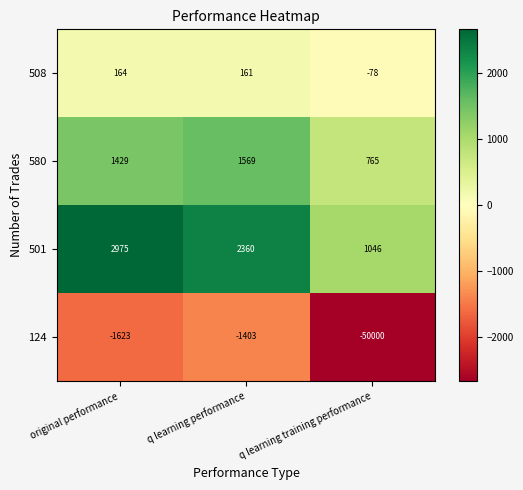

What is the difference between the maximum and minimum values in the 501 series?

1929